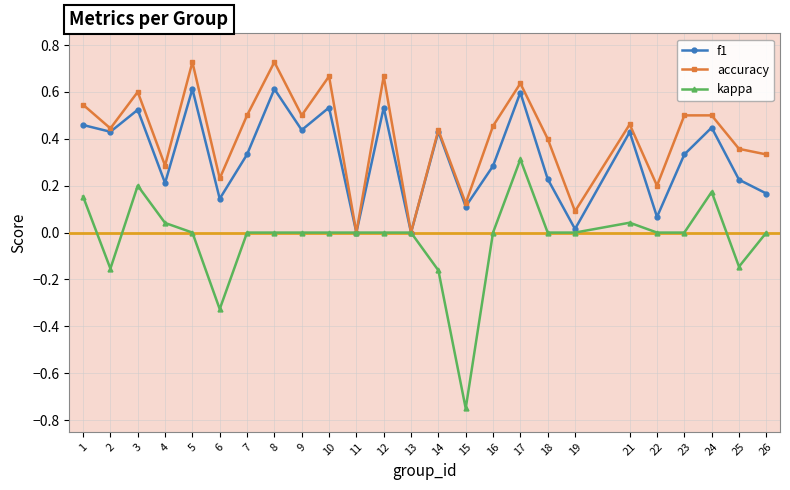

How many distinct data groups are displayed?

3